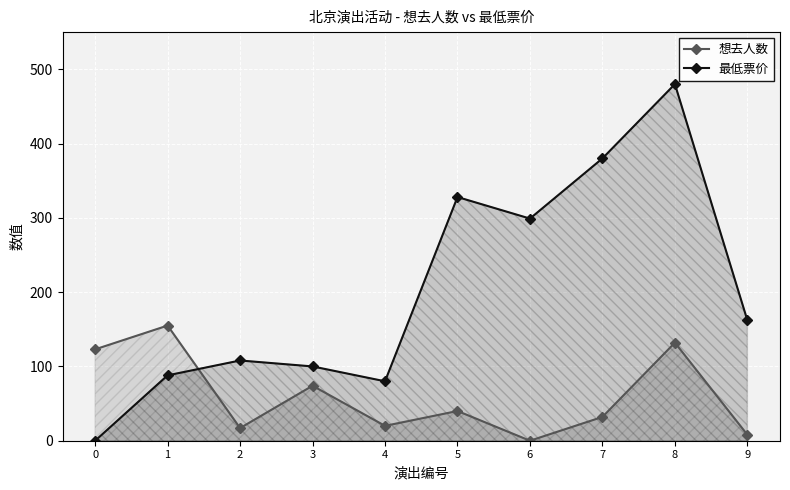

What is the difference between the 最低票价 values at 9 and 0?

162